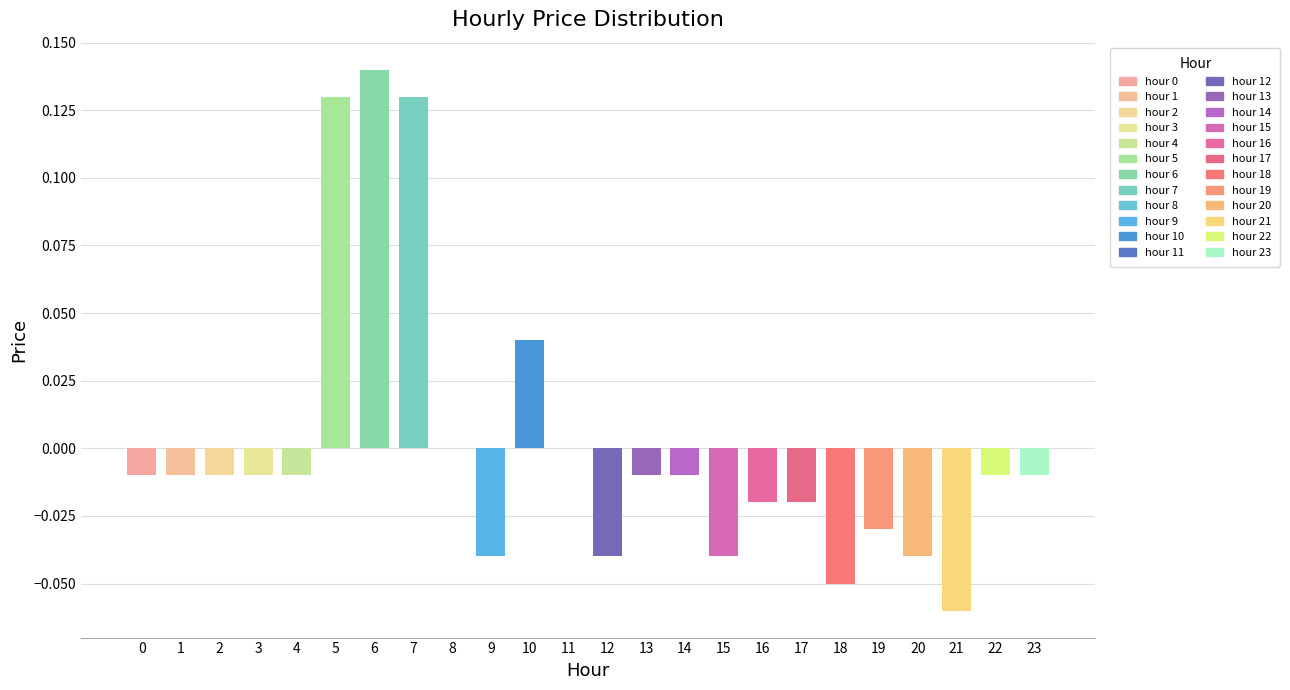

At which label is the value closest to 0?

8